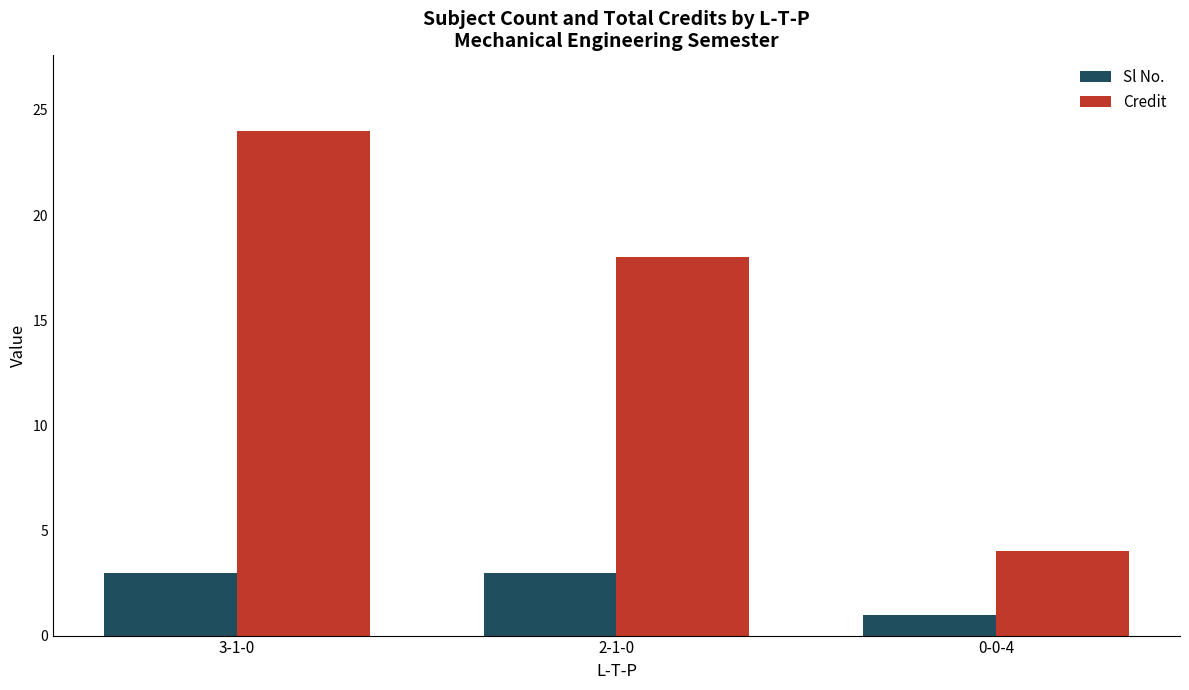

Rank the series by their maximum value, from lowest to highest.

Sl No., Credit